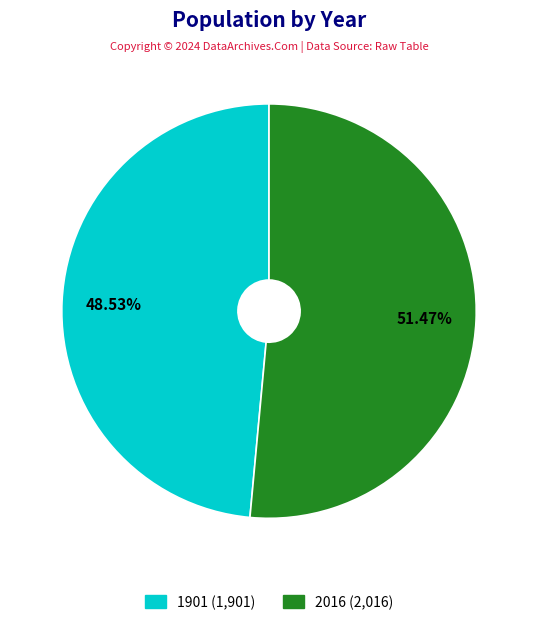

Which slice represents more than half of the pie?

2016